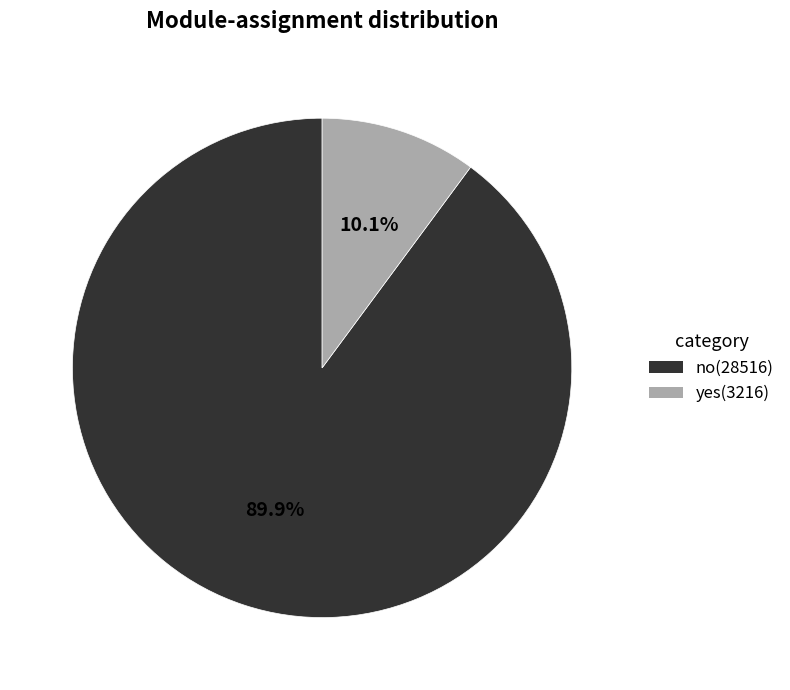

Is there a majority slice in this chart?

Yes